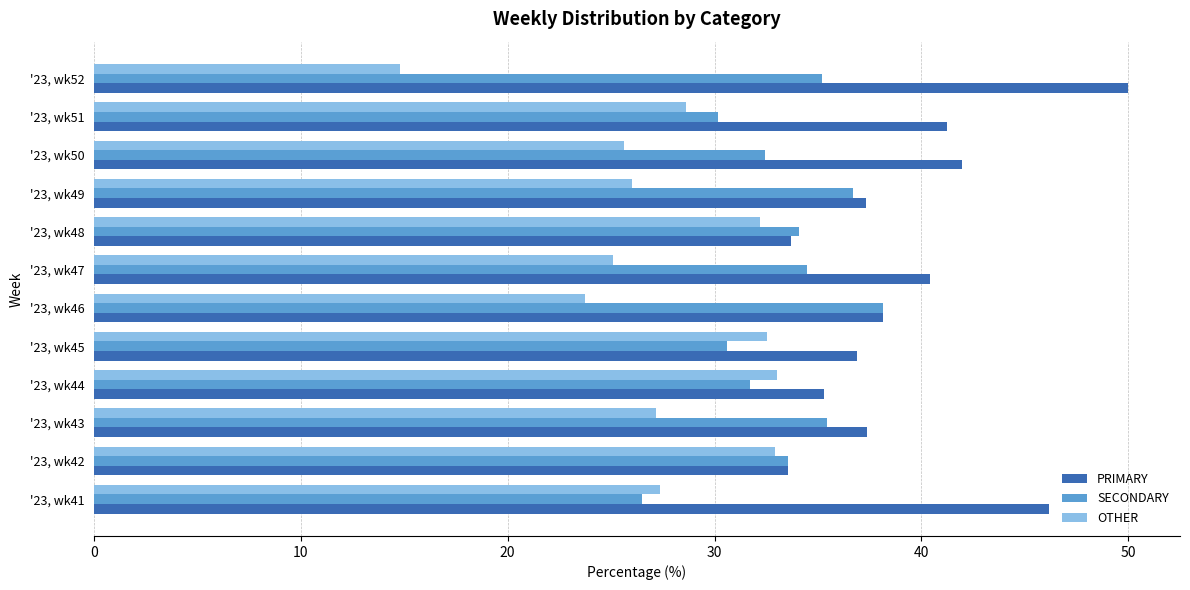

Is it true that PRIMARY equals 66.7 at '23, wk47?

False